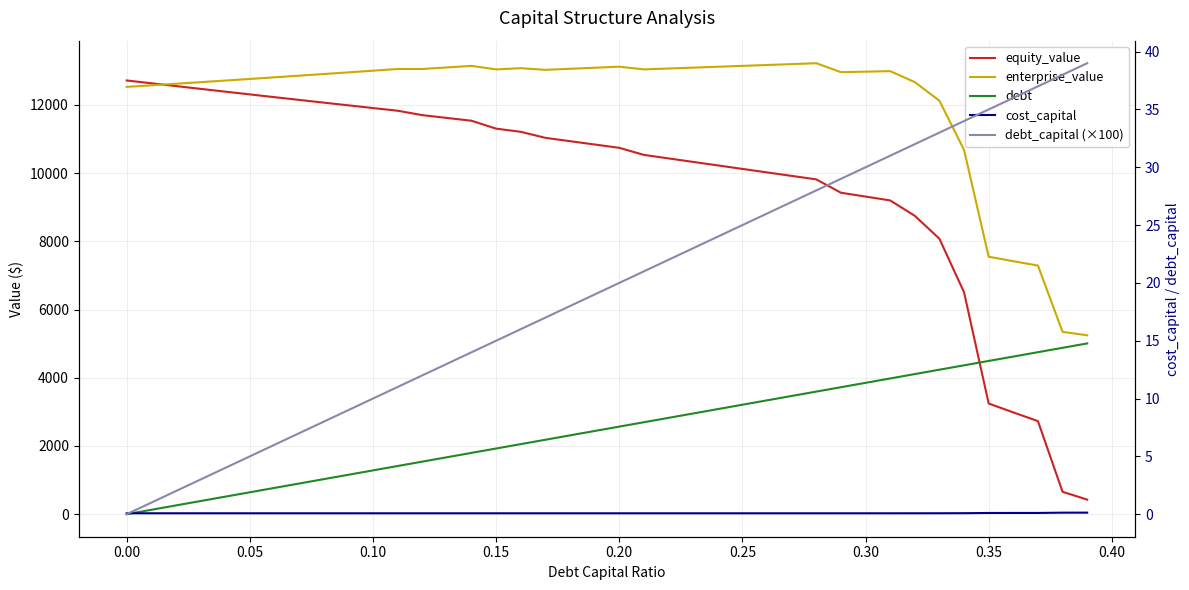

Reading left to right, transcribe all the data shown in this chart.

equity_value: 12716.2	12633.8	12551.7	12469.9	12388.6	12307.5	12226.8	12146.5	12066.5	11986.9	11907.7	11828.8	11700.2	11617.5	11535.2	11303.4	11210.8	11034.0	10936.3	10838.7	10741.3	10534.1	10431.2	10328.4	10225.8	10123.2	10020.8	9918.4	9816.2	9425.1	9312.1	9199.2	8748.2	8074.6	6504.0	3244.3	2984.0	2728.3	655.4	427.1
enterprise_value: 12527.9	12573.8	12620.1	12666.7	12713.7	12761.0	12808.7	12856.7	12905.1	12953.9	13003.0	13052.5	13052.3	13098.0	13144.0	13040.6	13076.3	13027.9	13058.6	13089.4	13120.3	13041.4	13066.9	13092.5	13118.2	13144.0	13169.9	13195.9	13222.1	12959.3	12974.8	12990.2	12667.6	12122.3	10680.1	7548.7	7416.8	7289.4	5344.9	5245.0
debt: 0.0	128.4	256.7	385.1	513.5	641.8	770.2	898.5	1026.9	1155.3	1283.6	1412.0	1540.4	1668.7	1797.1	1925.5	2053.8	2182.2	2310.5	2438.9	2567.3	2695.6	2824.0	2952.4	3080.7	3209.1	3337.5	3465.8	3594.2	3722.5	3850.9	3979.3	4107.6	4236.0	4364.4	4492.7	4621.1	4749.5	4877.8	5006.2
cost_capital: 0.1	0.1	0.1	0.1	0.1	0.1	0.1	0.1	0.1	0.1	0.1	0.1	0.1	0.1	0.1	0.1	0.1	0.1	0.1	0.1	0.1	0.1	0.1	0.1	0.1	0.1	0.1	0.1	0.1	0.1	0.1	0.1	0.1	0.1	0.1	0.1	0.1	0.1	0.1	0.1
debt_capital (×100): 0.0	1.0	2.0	3.0	4.0	5.0	6.0	7.0	8.0	9.0	10.0	11.0	12.0	13.0	14.0	15.0	16.0	17.0	18.0	19.0	20.0	21.0	22.0	23.0	24.0	25.0	26.0	27.0	28.0	29.0	30.0	31.0	32.0	33.0	34.0	35.0	36.0	37.0	38.0	39.0